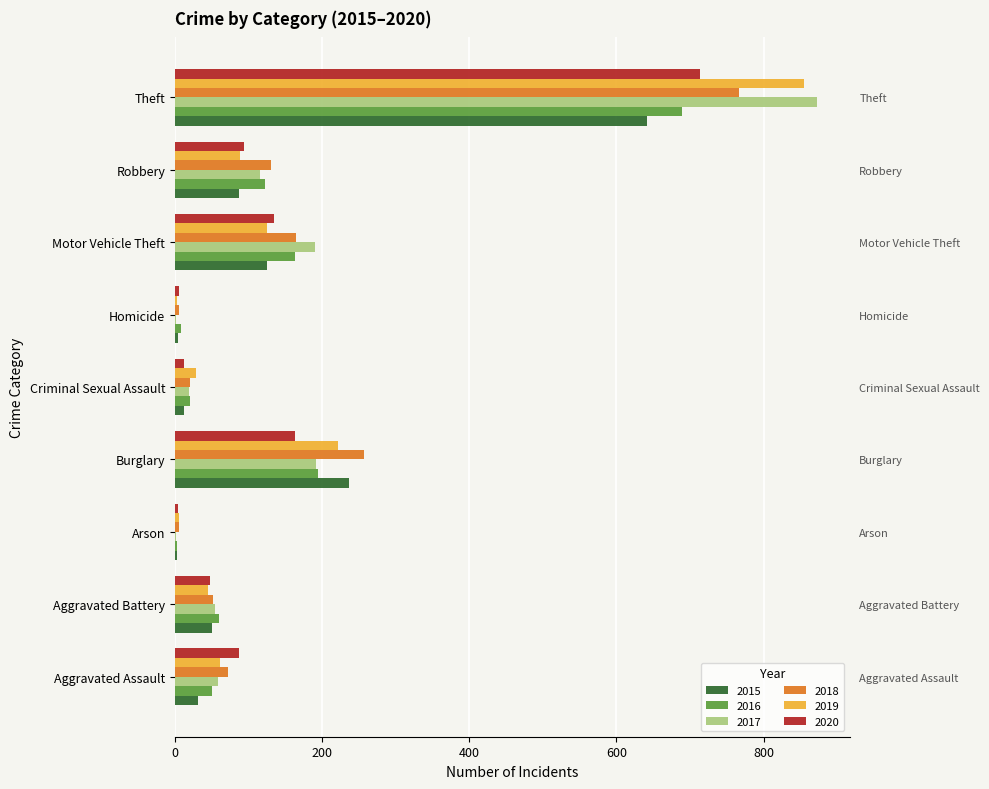

Reading left to right, transcribe all the data shown in this chart.

2015: 31	50	3	236	13	4	125	87	641
2016: 50	60	3	194	20	8	163	123	689
2017: 59	54	1	192	19	2	191	115	873
2018: 72	52	6	257	20	5	164	130	767
2019: 61	45	5	221	29	3	125	89	855
2020: 87	48	4	163	12	6	134	94	713